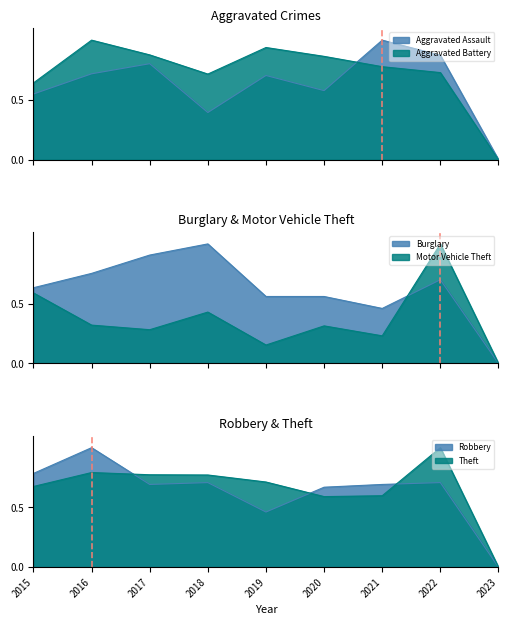

At which label does Burglary reach its minimum?

2023